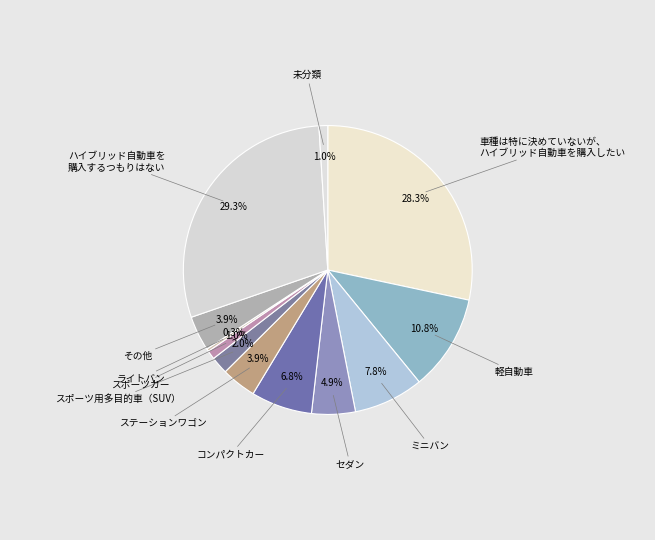

Count the number of slices in the pie.

12